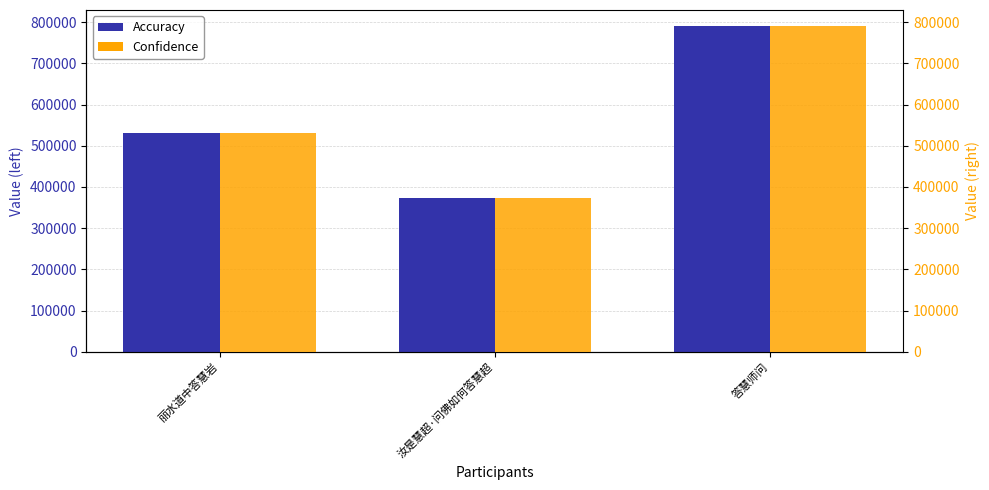

At which category is the sum across all series the highest?

答慧师问